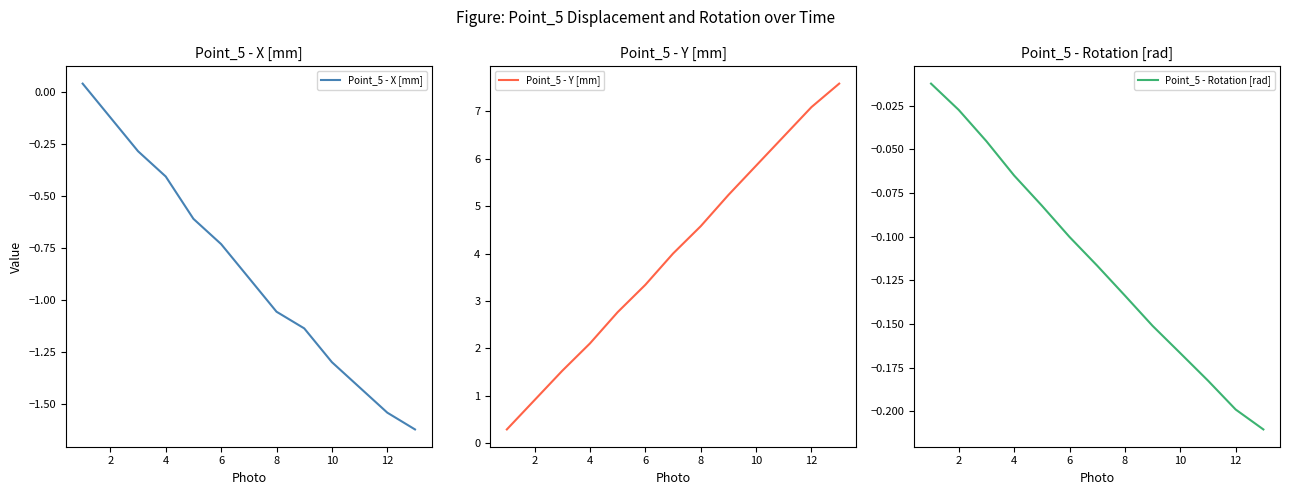

Is it true that Point_5 - X [mm] equals -2.1 at 10?

False